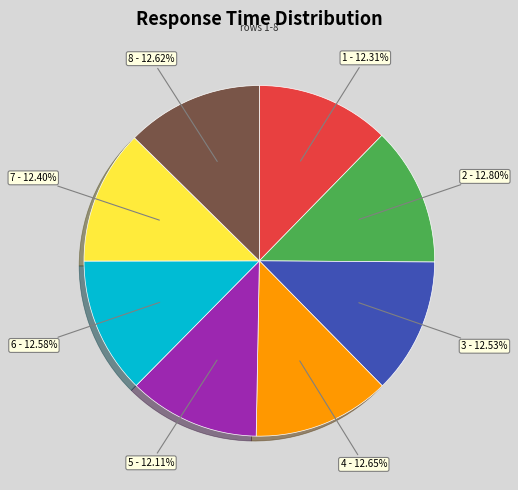

Does 2 represent more than half of the total?

No